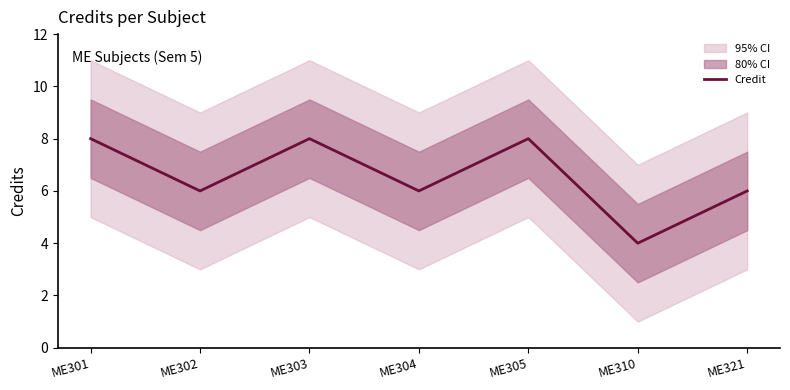

Approximately how many times larger is the value at ME302 compared to ME303?

0.8